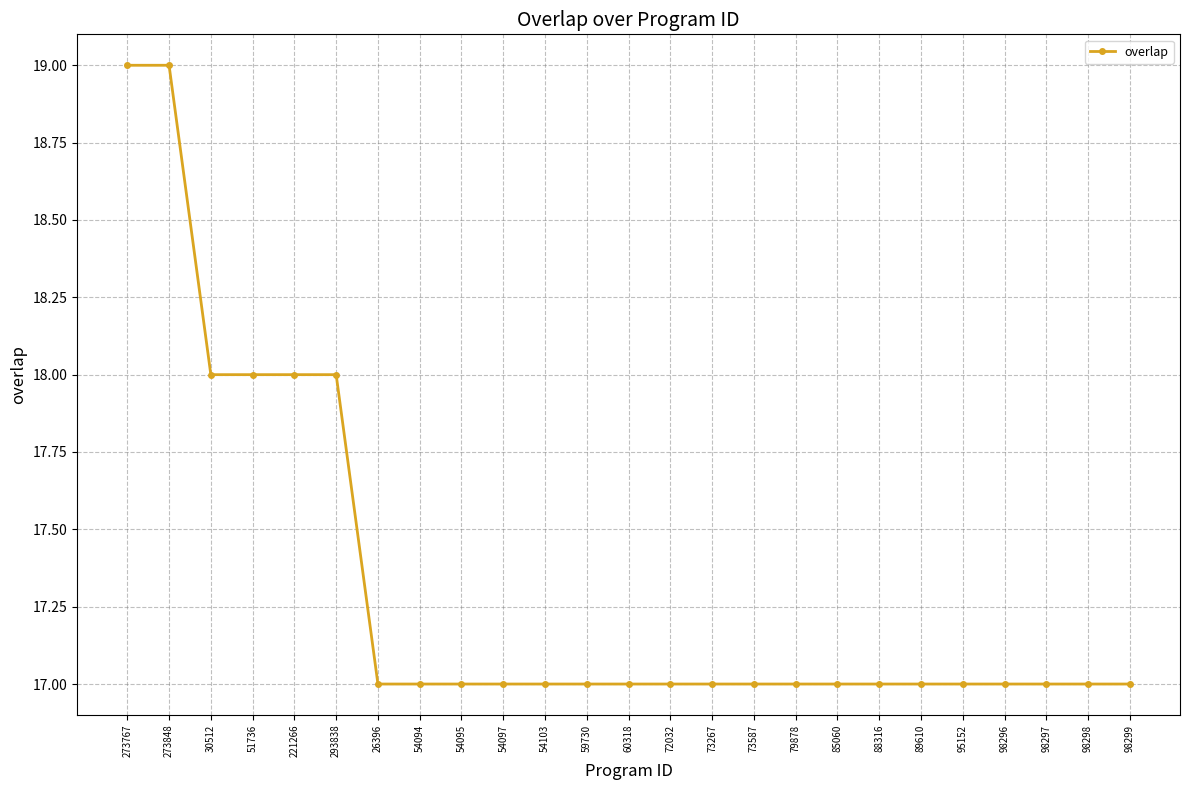

What is the sum of all values?

433